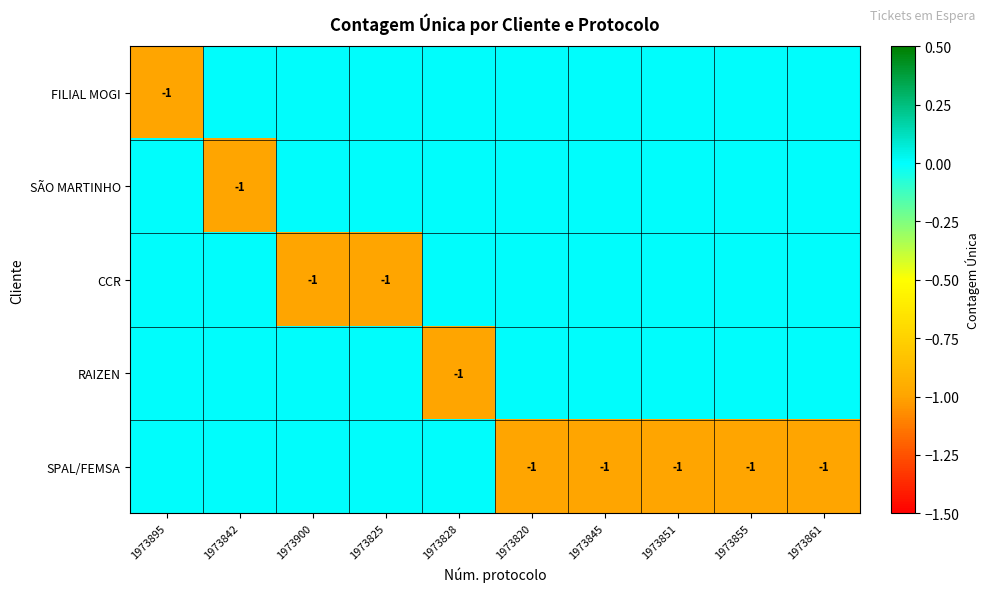

How many values in RAIZEN are below zero?

1